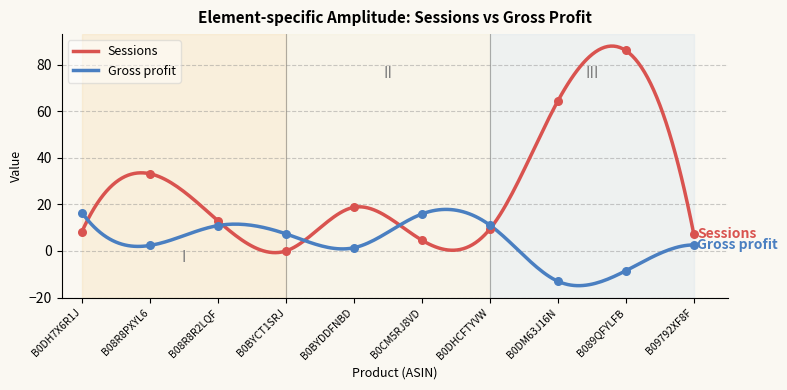

At which category is the sum across all series the highest?

B089QFYLFB